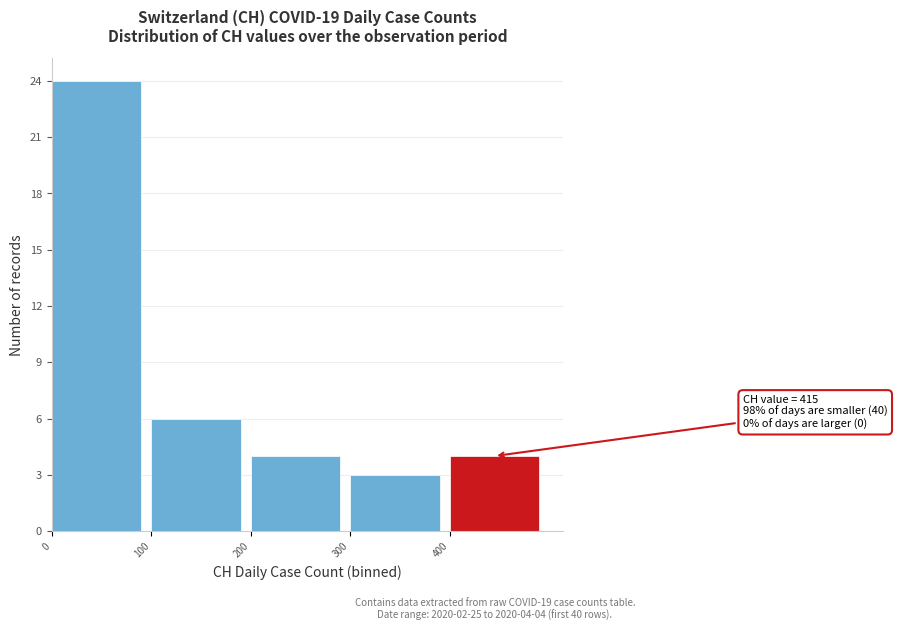

Over which range of the x-axis is the bar tallest?

0 to 100